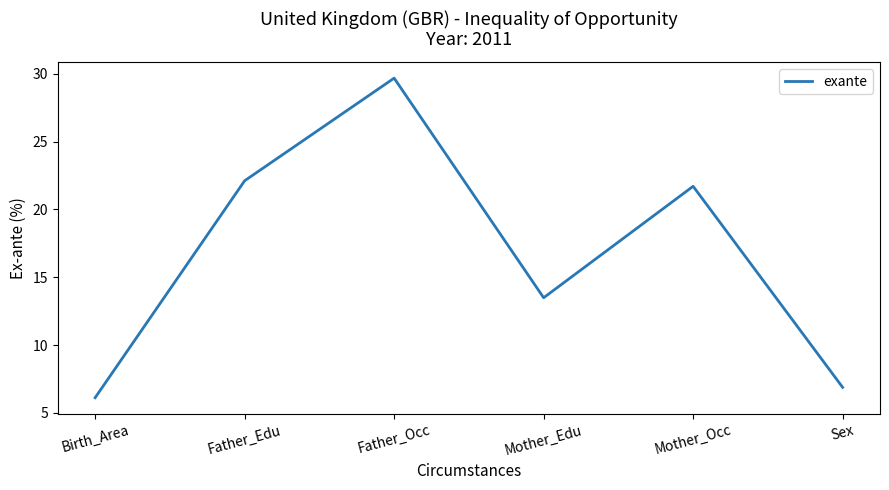

At which category does the data reach its first local peak?

Father_Occ